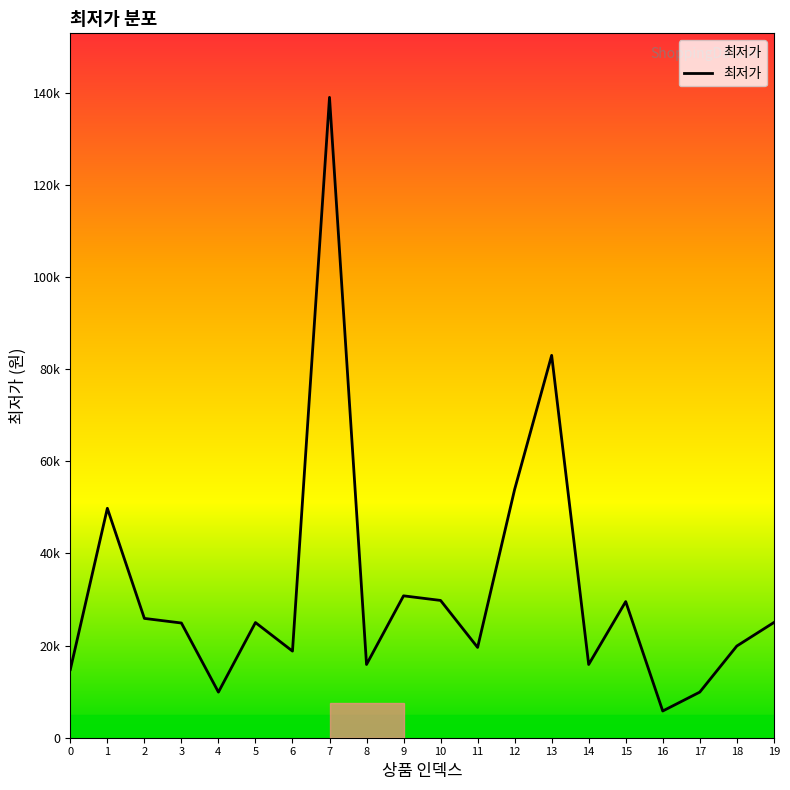

What is the smallest value displayed?

5800